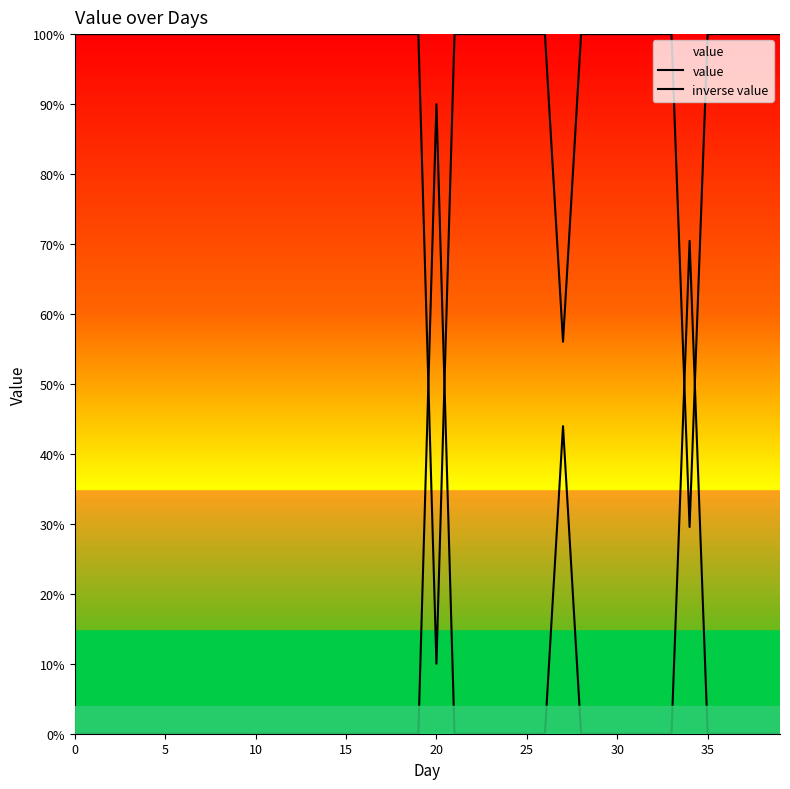

How many lines are shown in the chart?

2